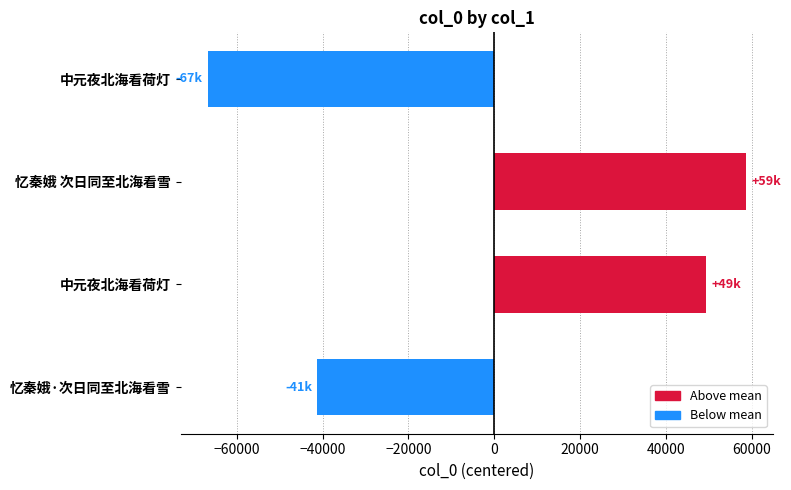

How many data points are above 49342?

2